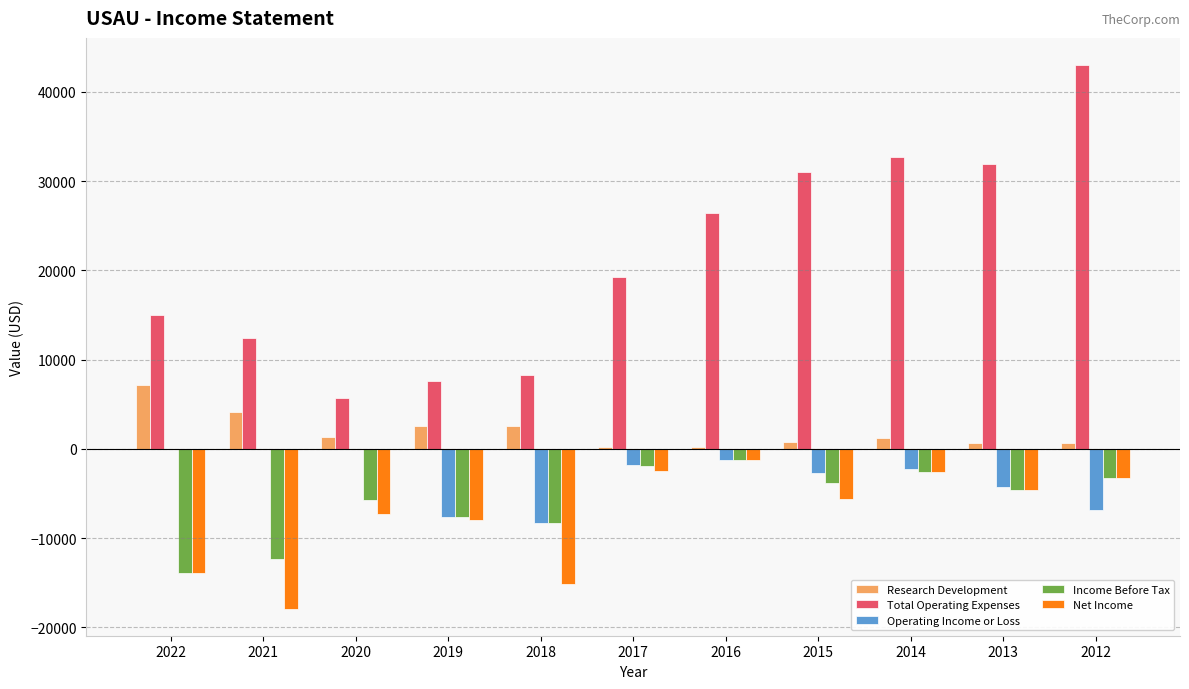

Which category has the highest value across all series?

2012